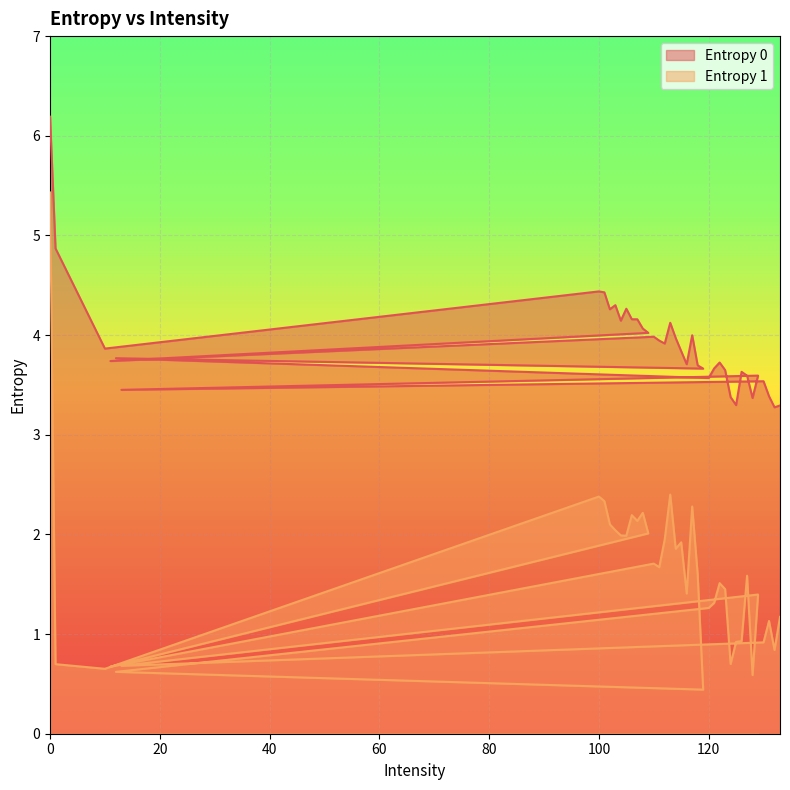

How many lines are shown in the chart?

2